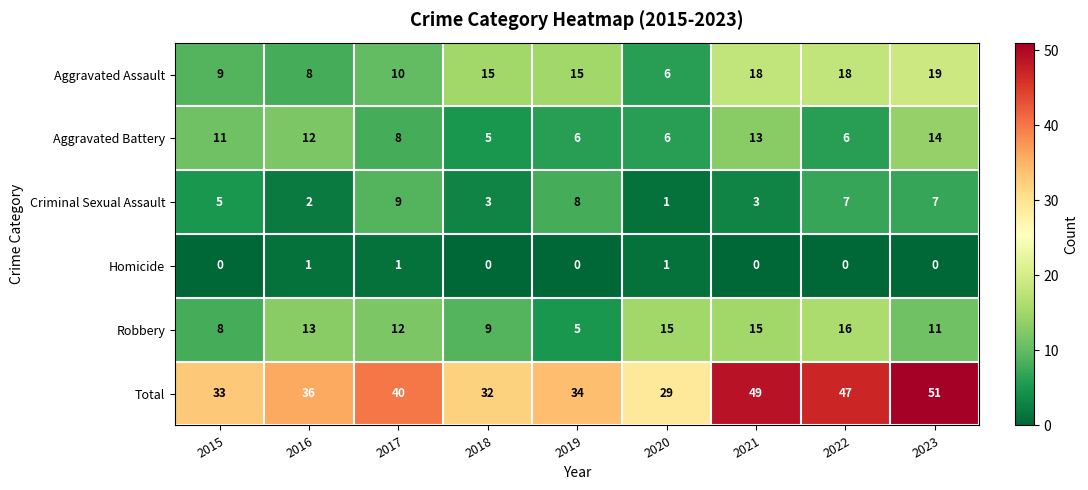

What is the difference between the maximum and minimum values in the Robbery series?

11